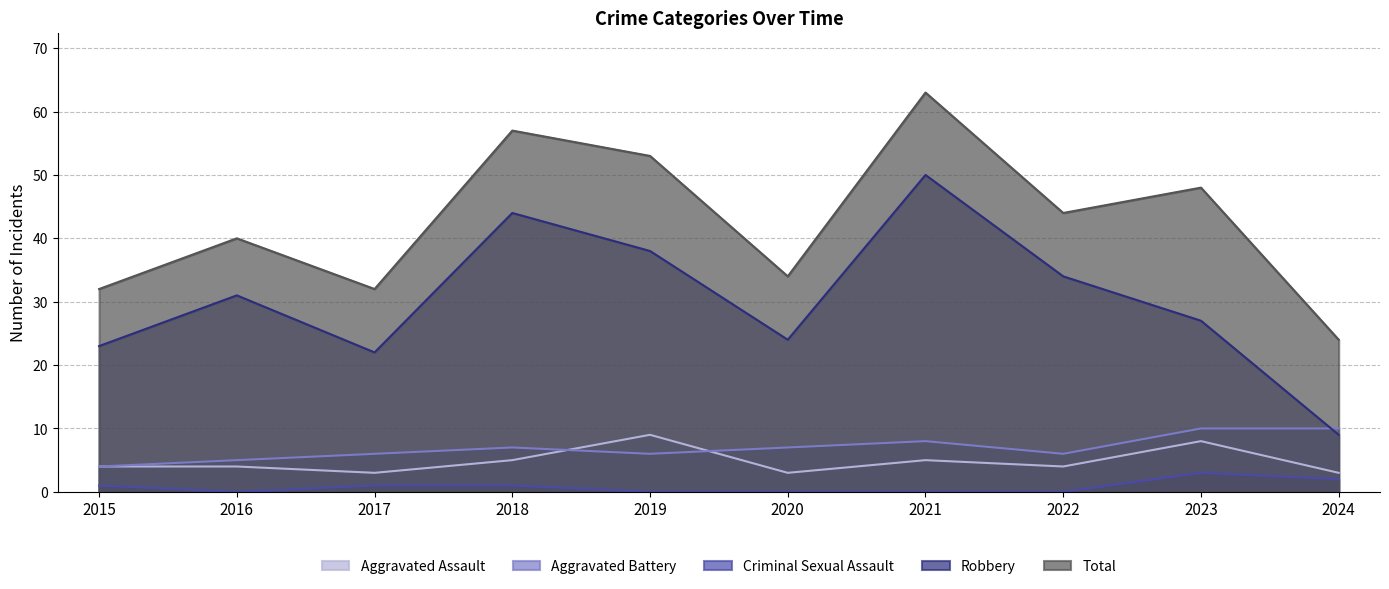

True or false: Total has a value of 53 at 2017.

False